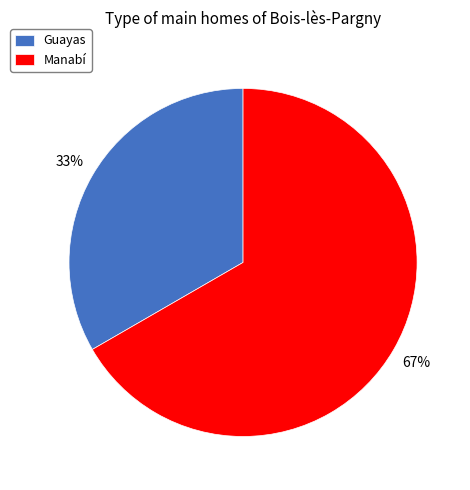

What is the smallest slice in the pie chart?

Guayas